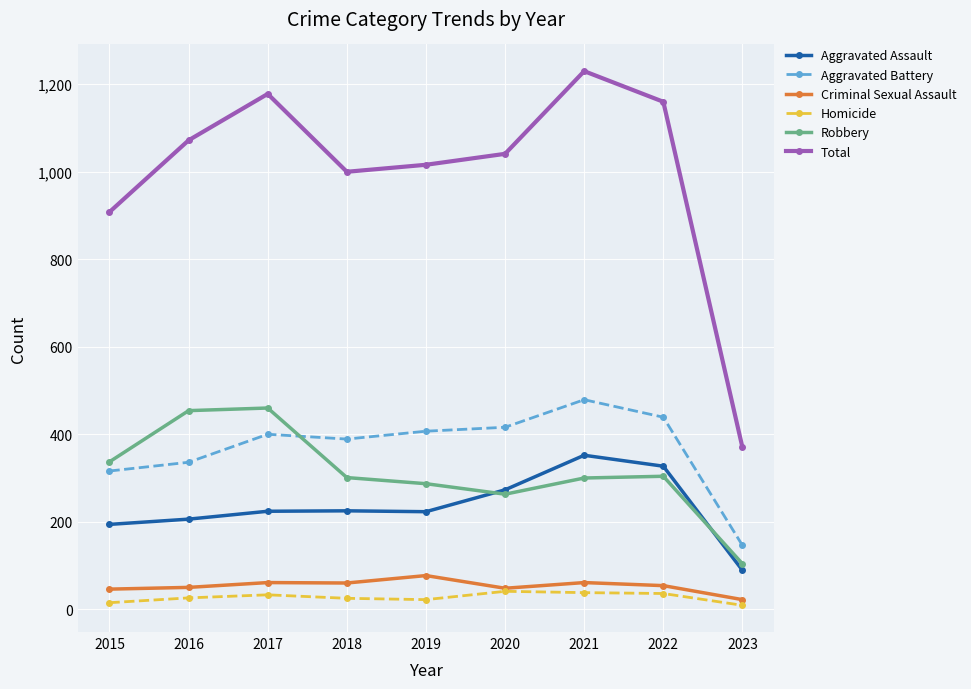

What is the difference between the maximum and minimum values in the Aggravated Battery series?

333